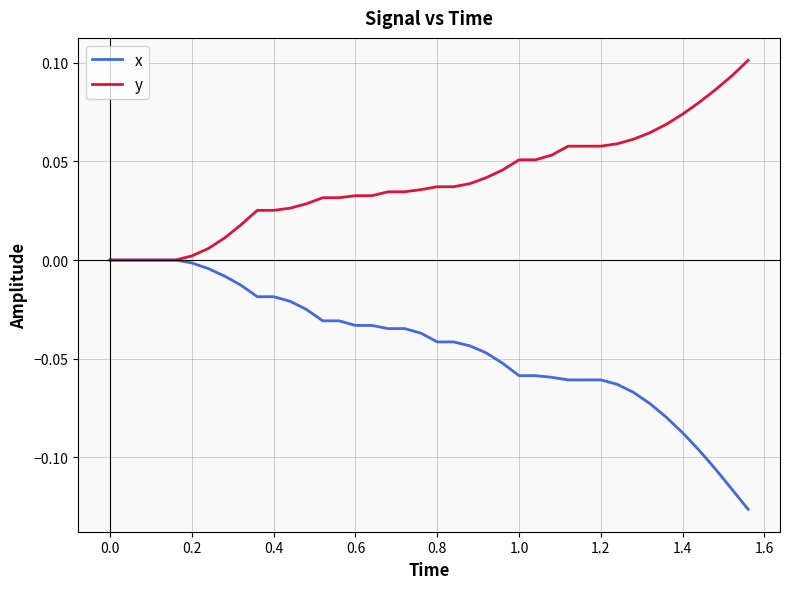

Rank the series by their average value, from highest to lowest.

y, x